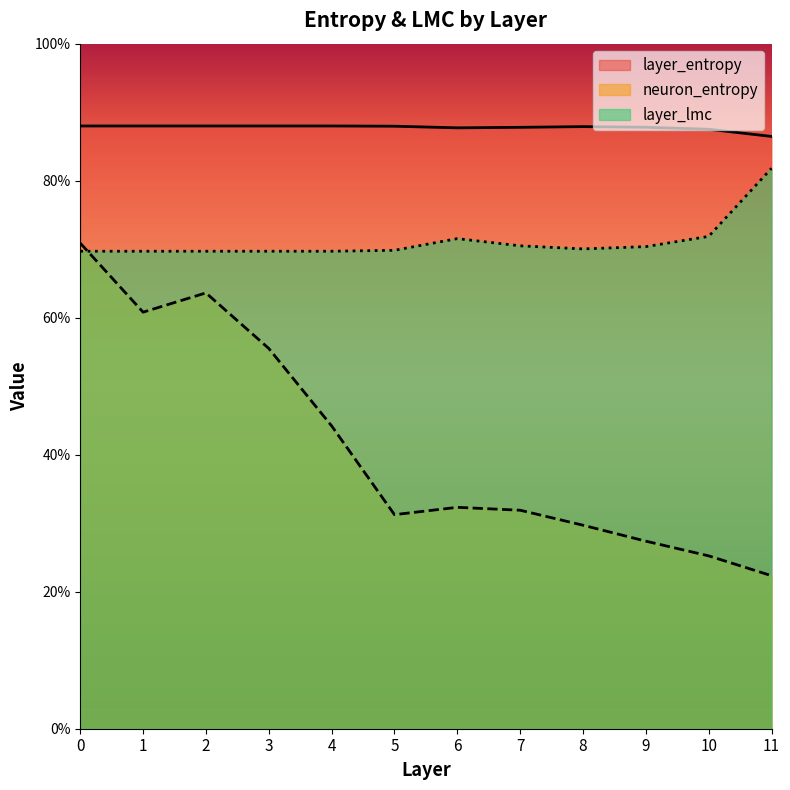

In neuron_entropy, how many points are higher than both neighbors (excluding endpoints)?

2